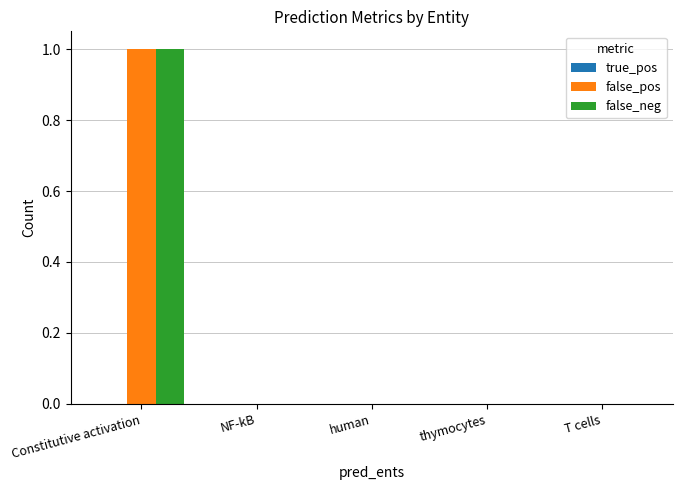

Is it true that false_pos equals 1 at NF-kB?

False